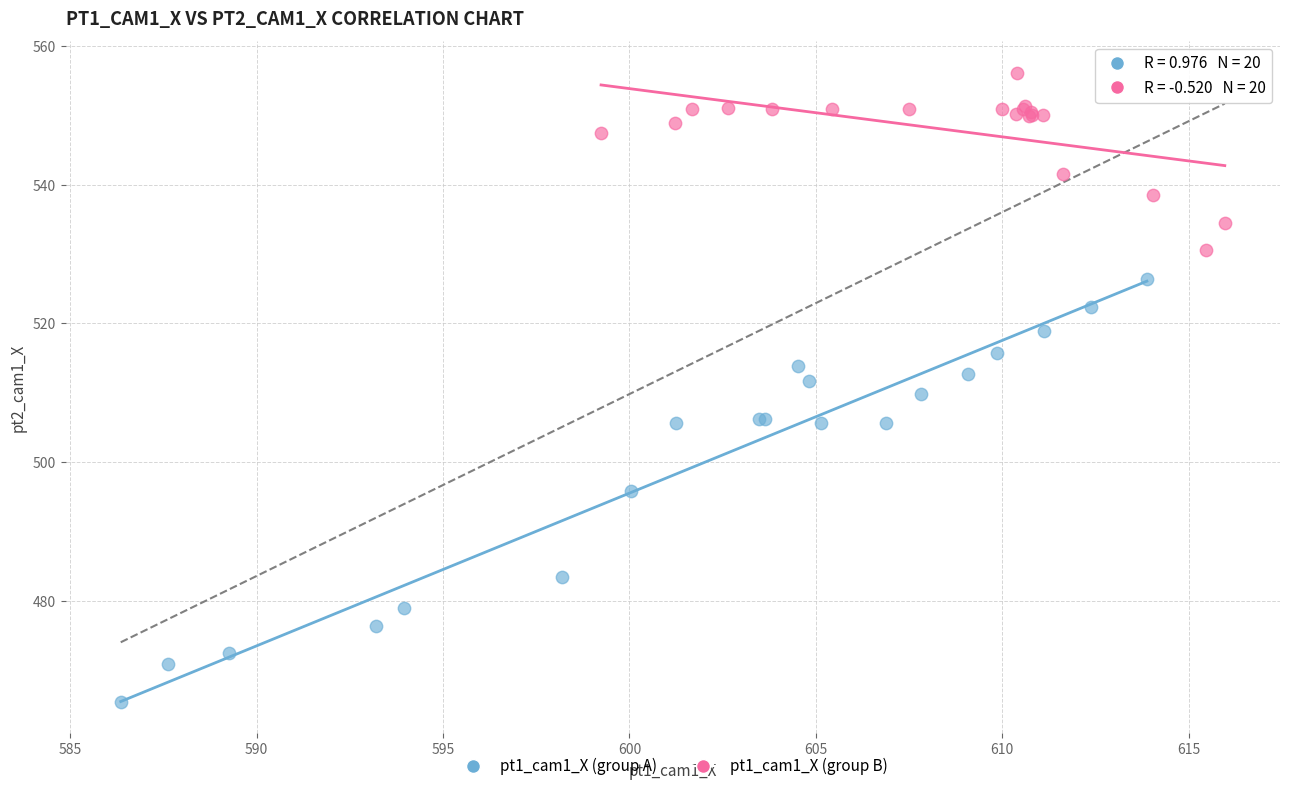

What are all the series names shown in the legend?

pt1_cam1_X (group A), pt1_cam1_X (group B)